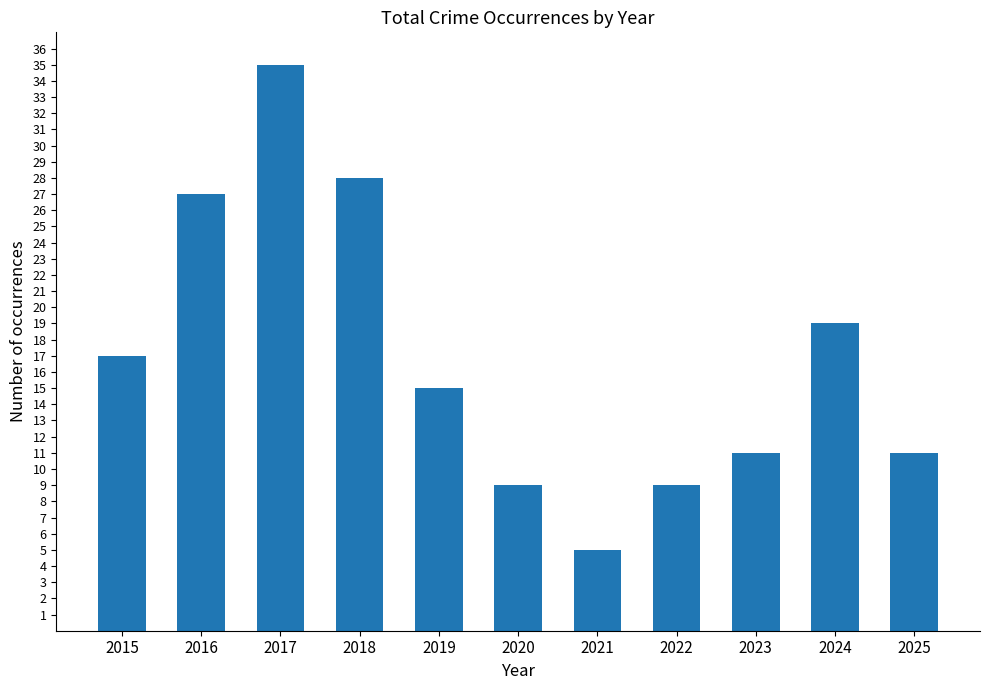

What is the difference between the maximum and minimum values?

30